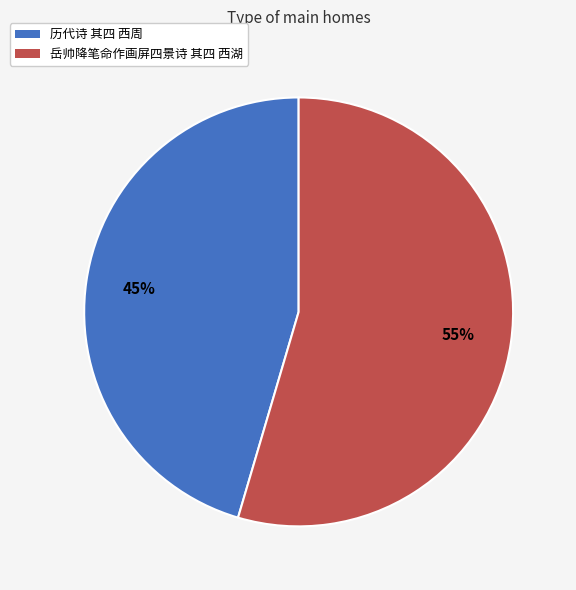

What percentage is the 岳帅降笔命作画屏四景诗 其四 西湖 slice, to the nearest percent?

55%